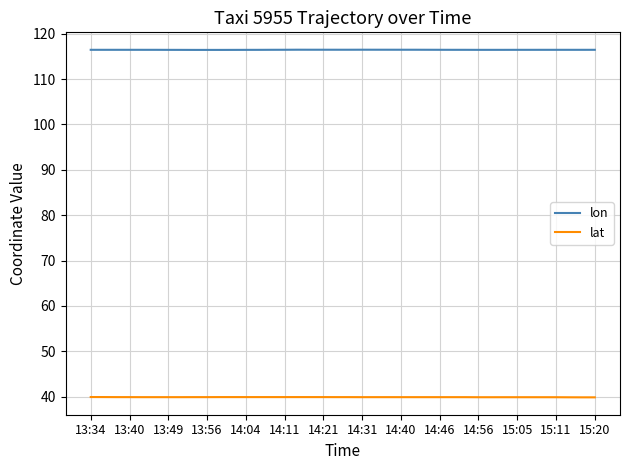

Count the number of data series in this chart.

2